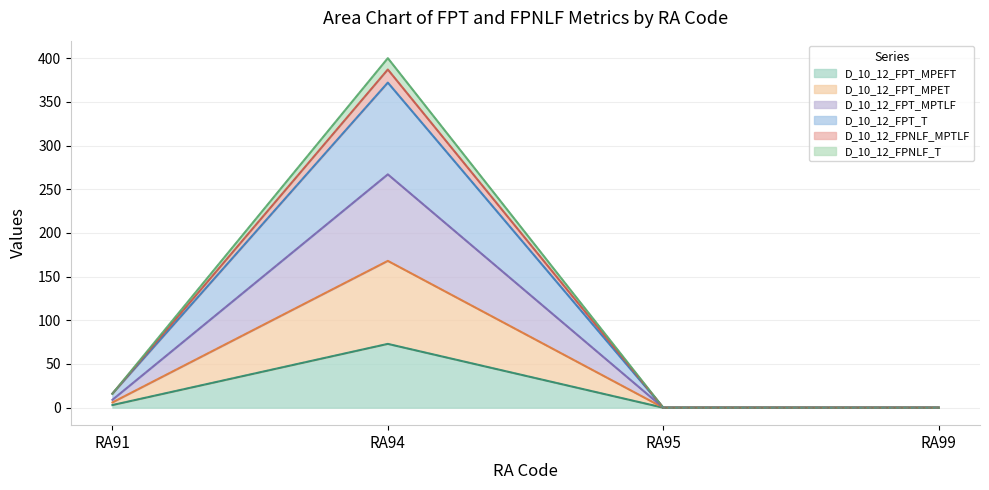

Which series has the widest spread of values?

D_10_12_FPT_T